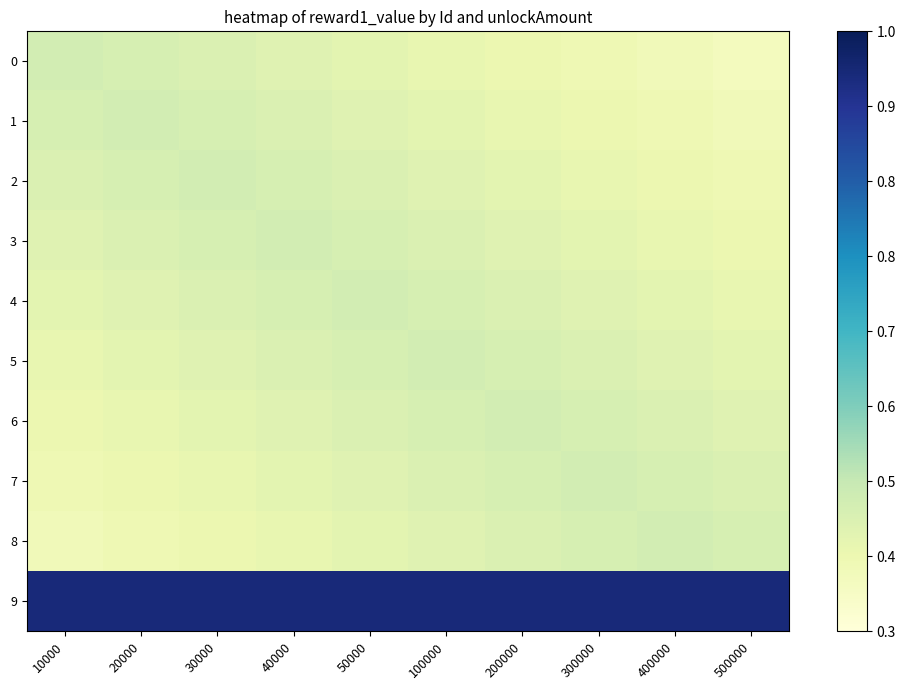

What is the spread (max minus min) of values at 400000?

58000